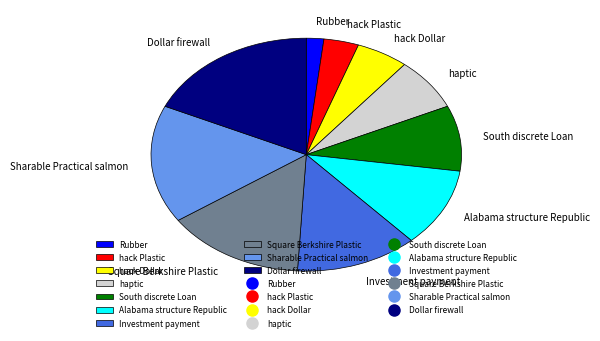

Which category has the smallest portion of the pie?

Rubber